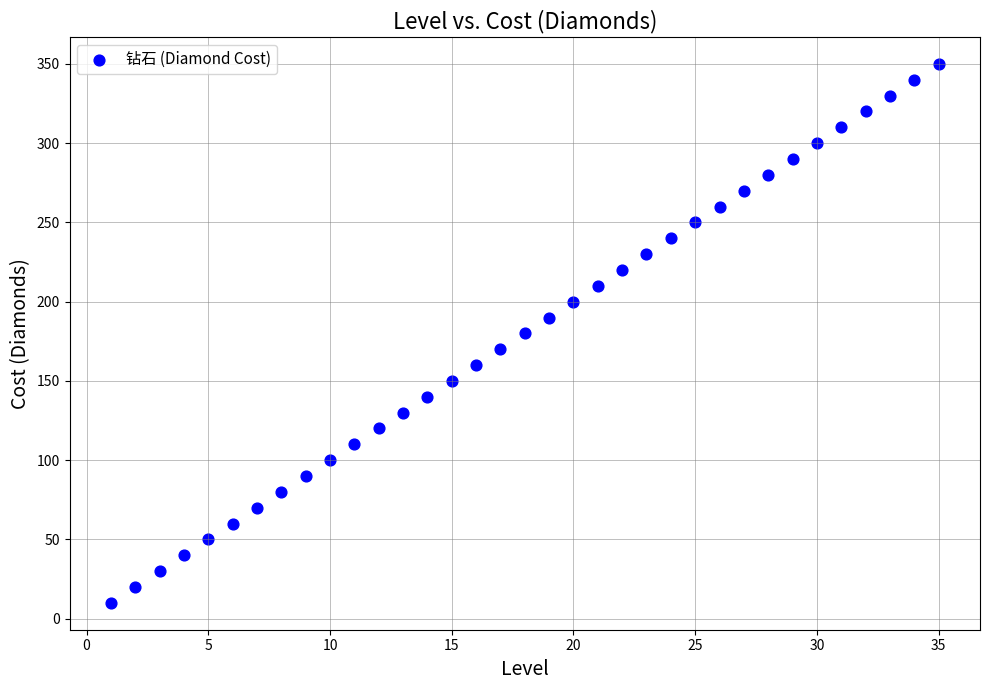

What is the range of X values (max minus min)?

34